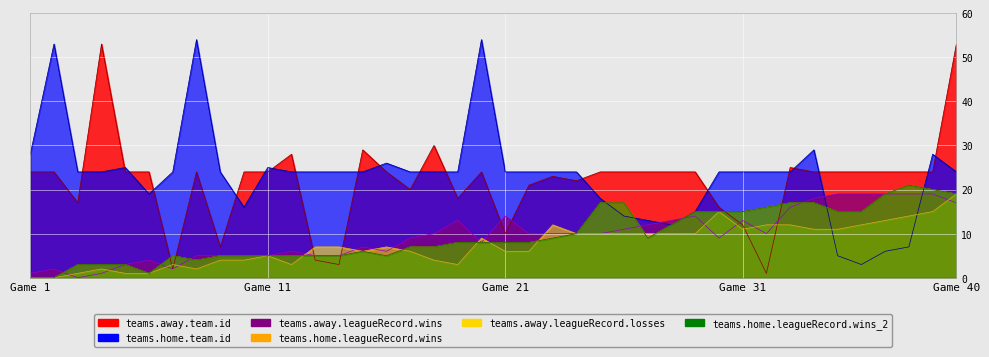

The value of teams.away.leagueRecord.losses at 9 is 4. True or false?

True